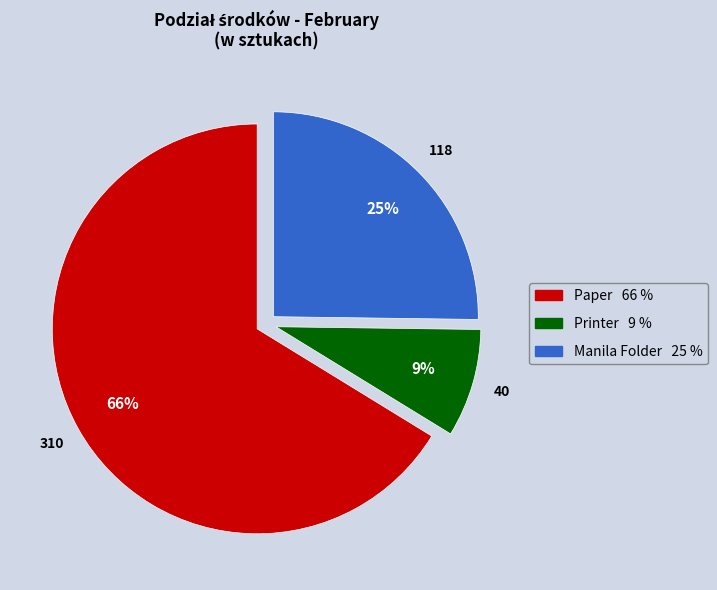

What is the largest slice in the pie chart?

Paper